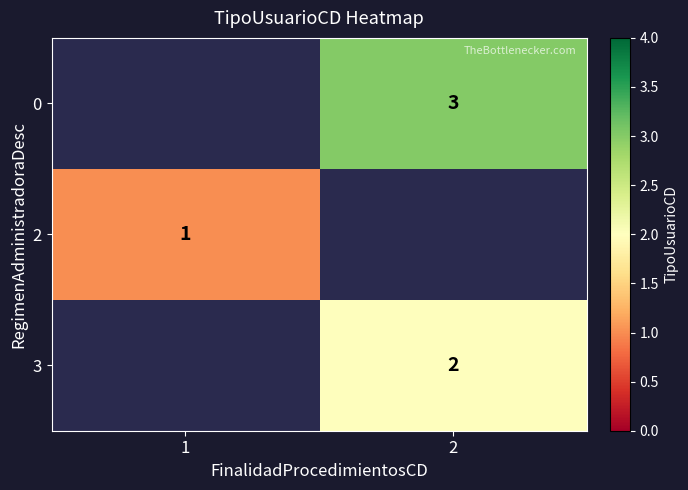

Is the value of 2 at 1 greater than the value of 0 at 2?

No